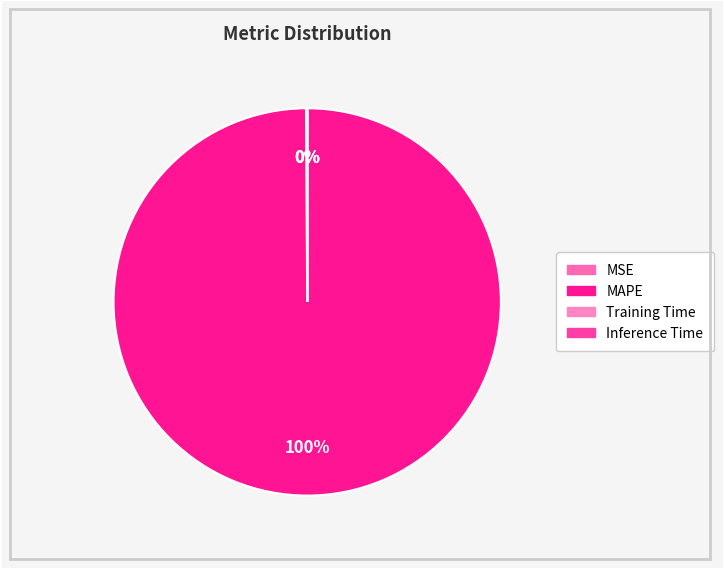

Does Inference Time account for over 50% of the chart?

No